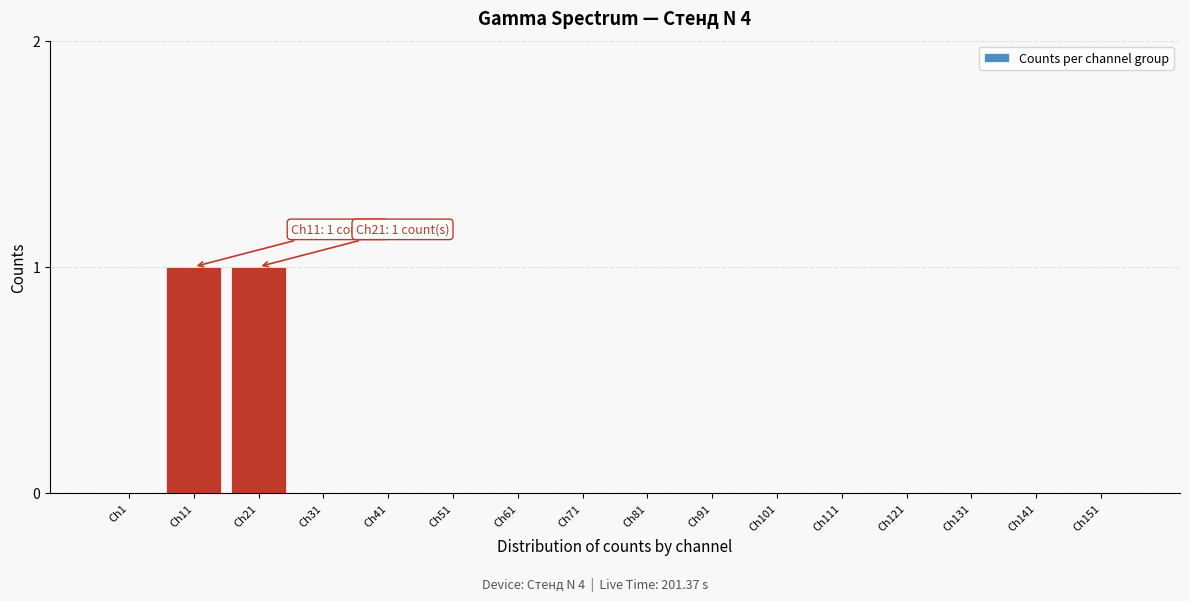

Reading left to right, extract all data points from this chart.

Ch1=0	Ch11=1	Ch21=1	Ch31=0	Ch41=0	Ch51=0	Ch61=0	Ch71=0	Ch81=0	Ch91=0	Ch101=0	Ch111=0	Ch121=0	Ch131=0	Ch141=0	Ch151=0